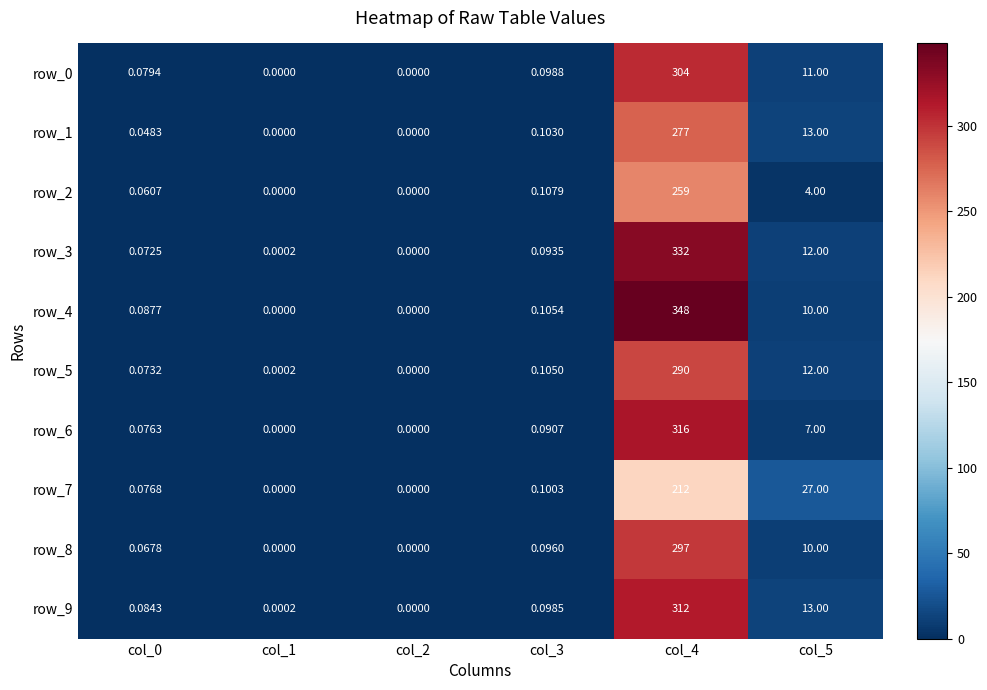

What is the difference between the maximum and second lowest values in the row_9 series?

312.0